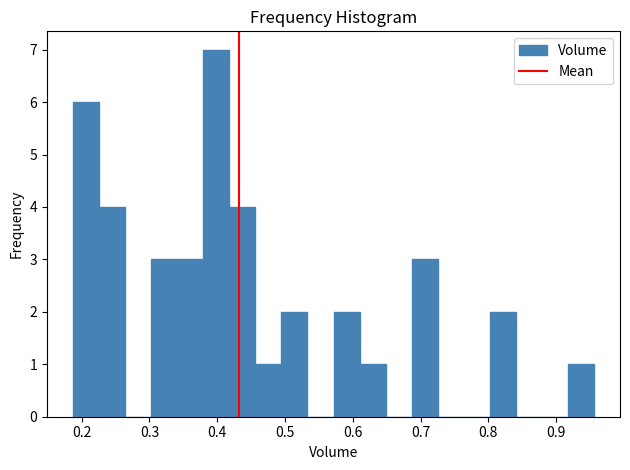

Around what value on the x-axis is the tallest bar? Give the approximate position of its centre, as read against the axis.

0.40